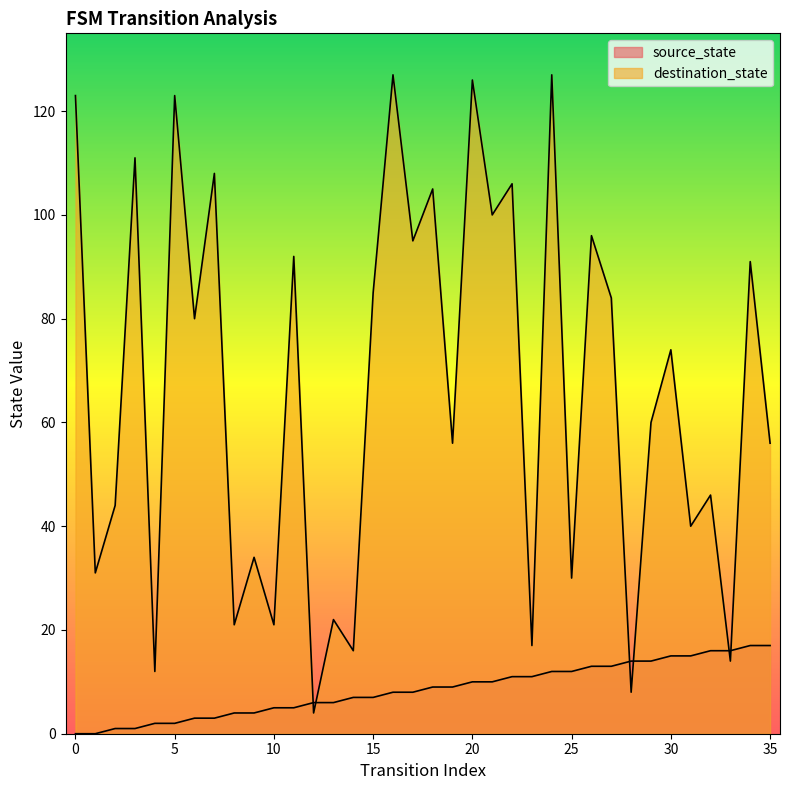

Which series ends up on top after the final intersection of source_state and destination_state?

destination_state